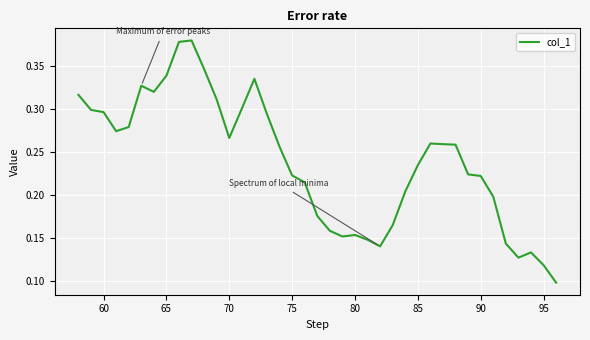

How many lines are shown in the chart?

1